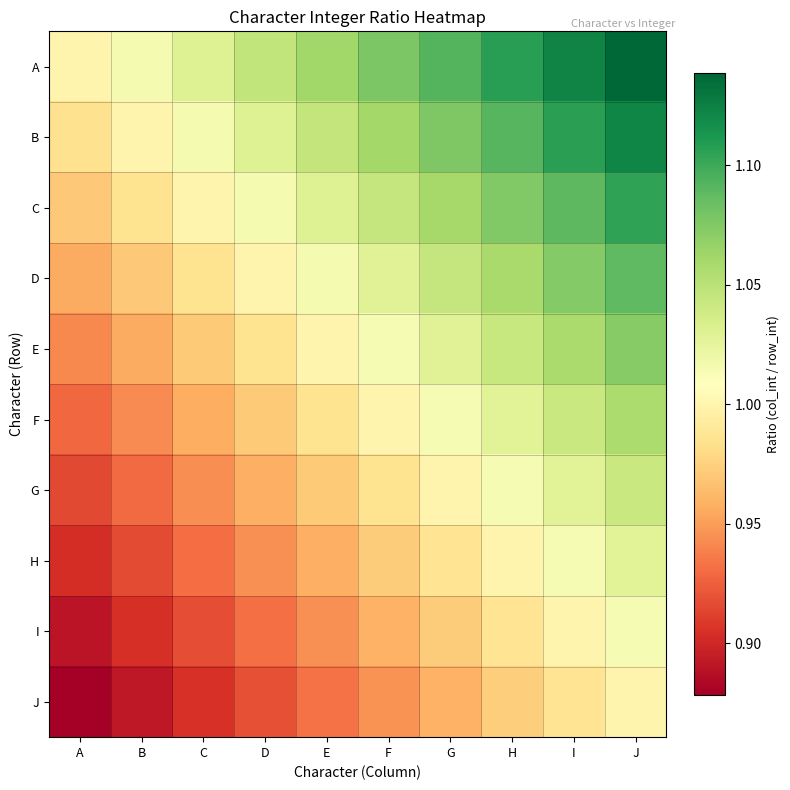

Which series changed the most between A and I?

A